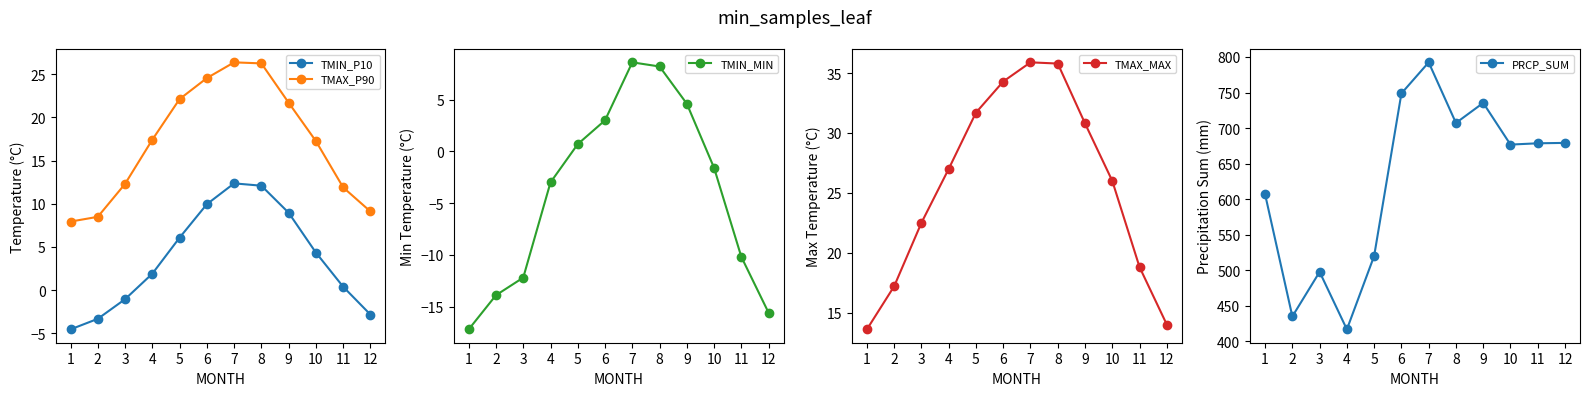

What is the difference between the maximum and minimum values in the TMIN_MIN series?

25.8